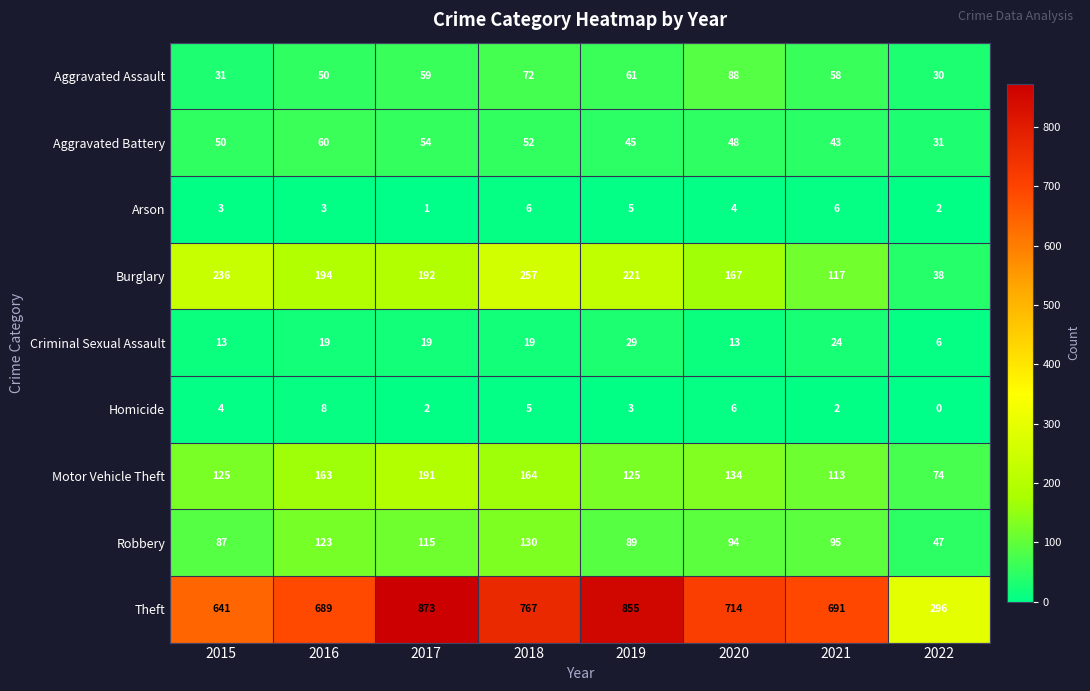

At 2018, list the series in order from largest to smallest.

Theft, Burglary, Motor Vehicle Theft, Robbery, Aggravated Assault, Aggravated Battery, Criminal Sexual Assault, Arson, Homicide